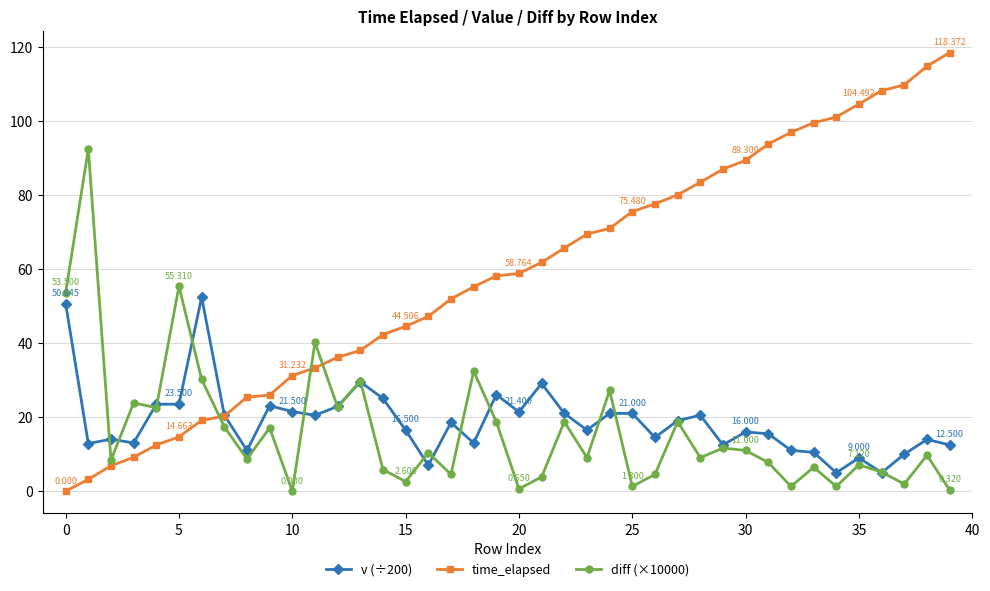

Which series has the widest spread of values?

time_elapsed